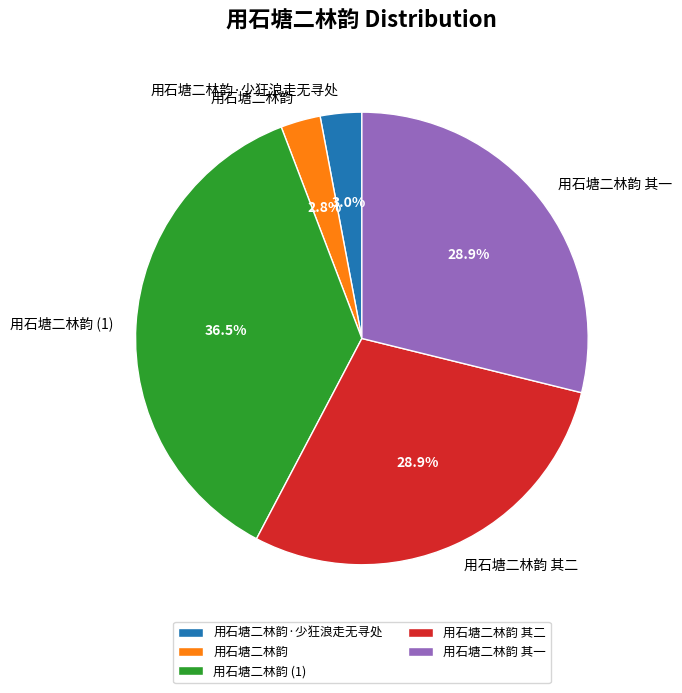

Is it true that 用石塘二林韵 is 9% of the pie?

False